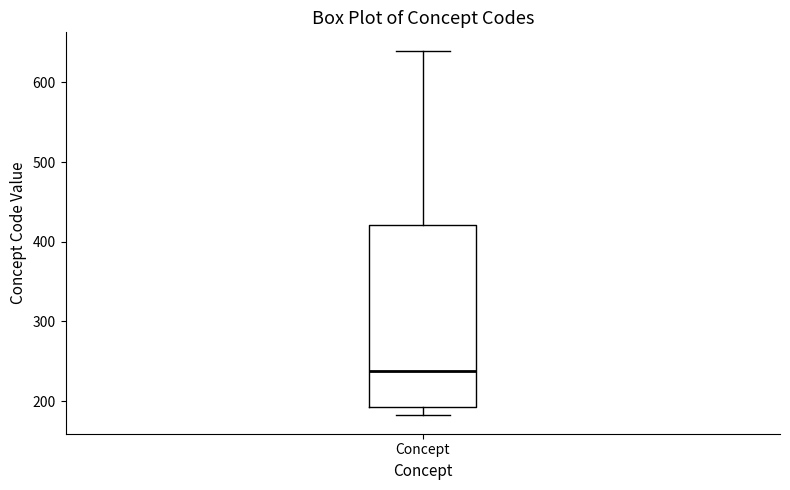

Read this box plot against the y-axis: the position of the median line, the range covered by the box, and the ends of both whiskers. The values are not printed on the chart, so give them approximately, as read against the axis.

median 240, box 190 to 420, whiskers 180 to 640